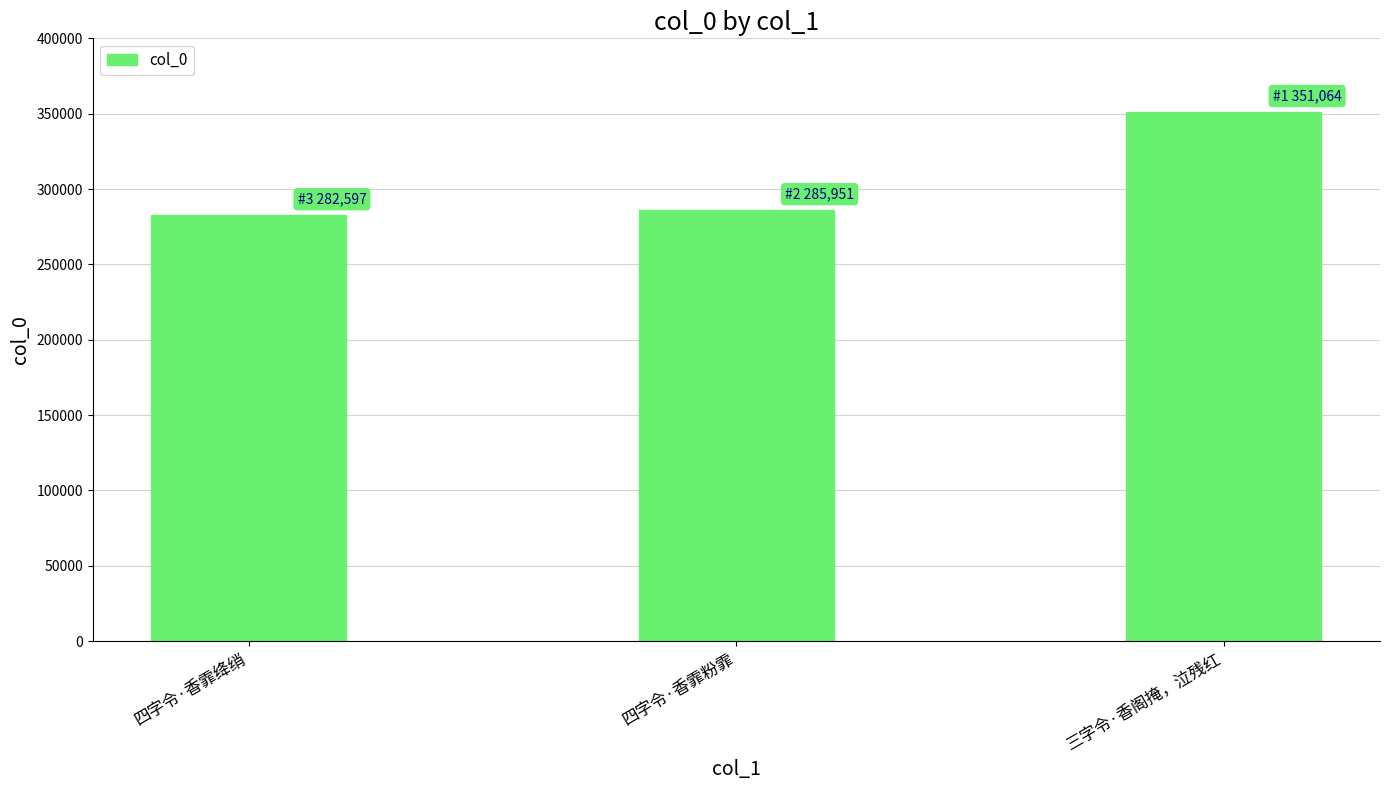

At which category does the chart reach its minimum across all series?

四字令·香霏绛绡